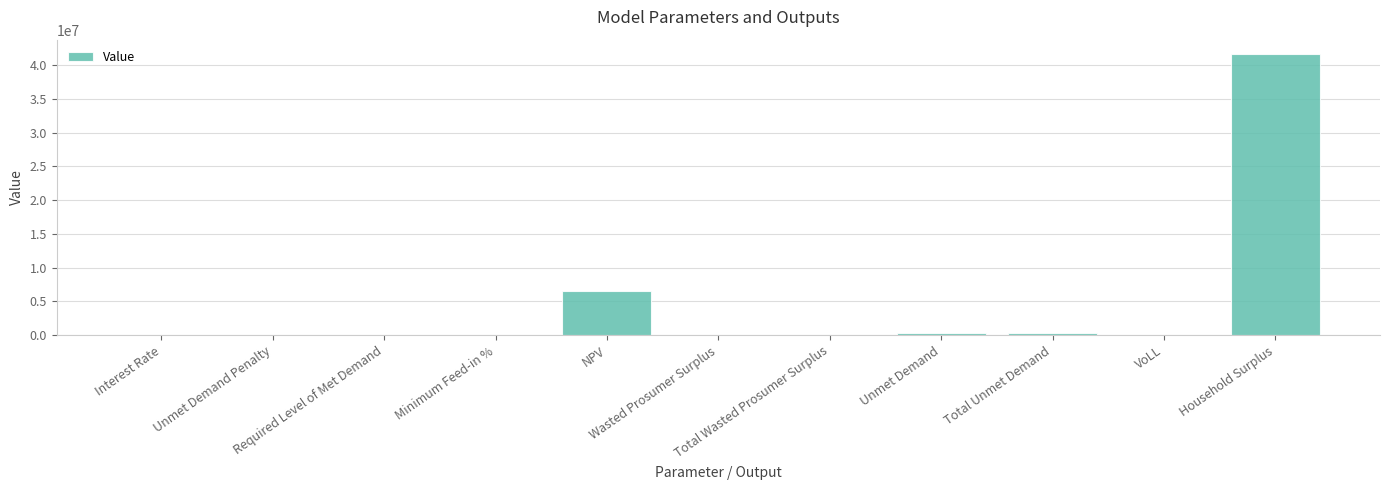

What is the sum of the values at Unmet Demand and Total Unmet Demand?

759376.9